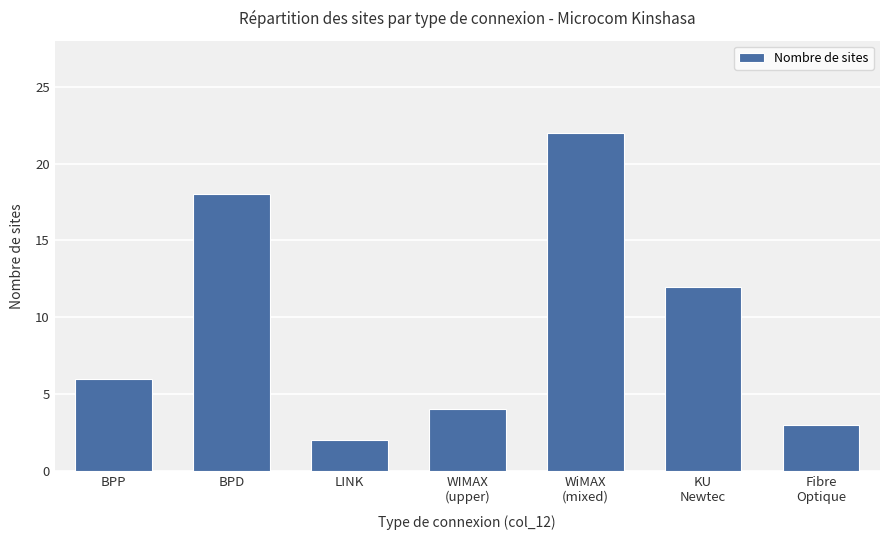

What is the change in value from WIMAX
(upper) to WiMAX
(mixed)?

+18